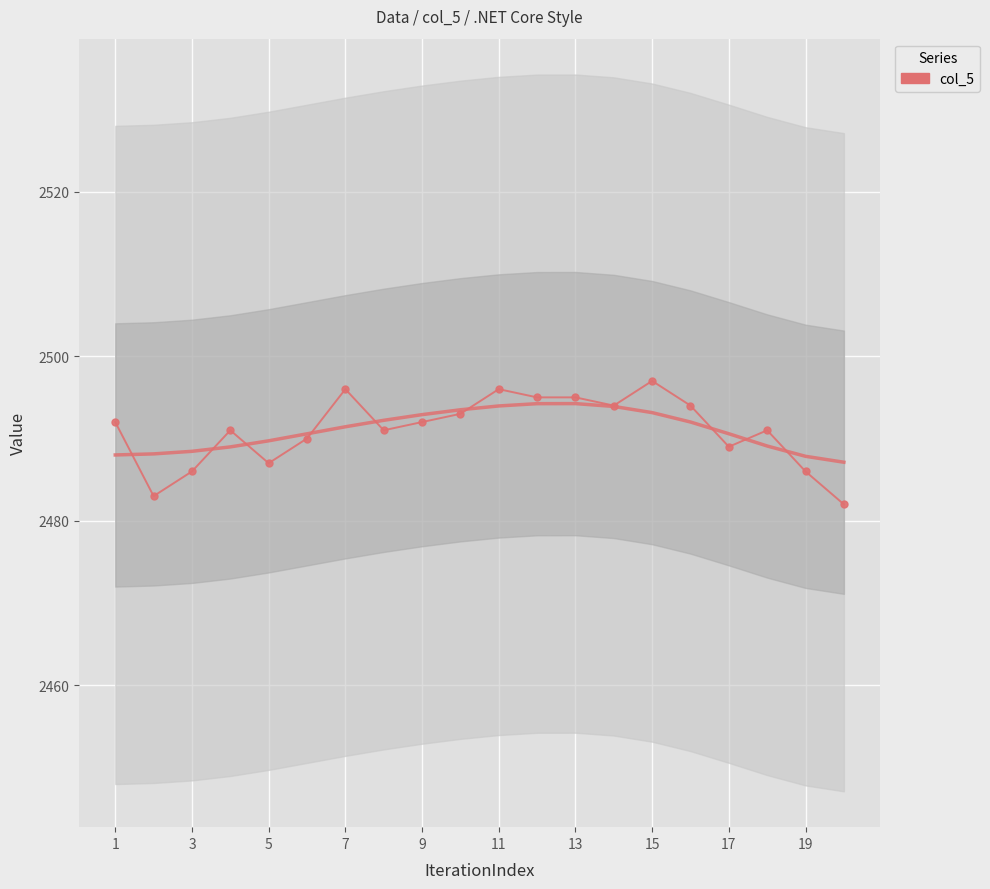

What is the difference between the maximum and minimum values?

15